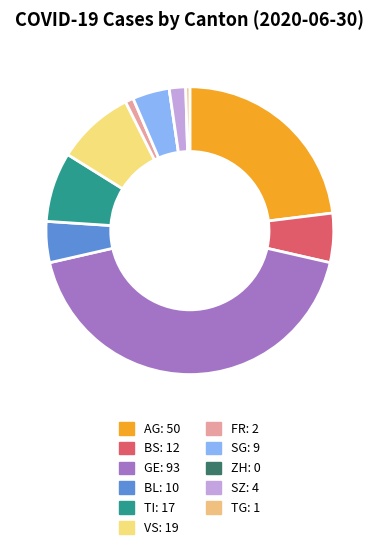

Rank the categories by value from highest to lowest.

GE, AG, VS, TI, BS, BL, SG, SZ, FR, TG, ZH